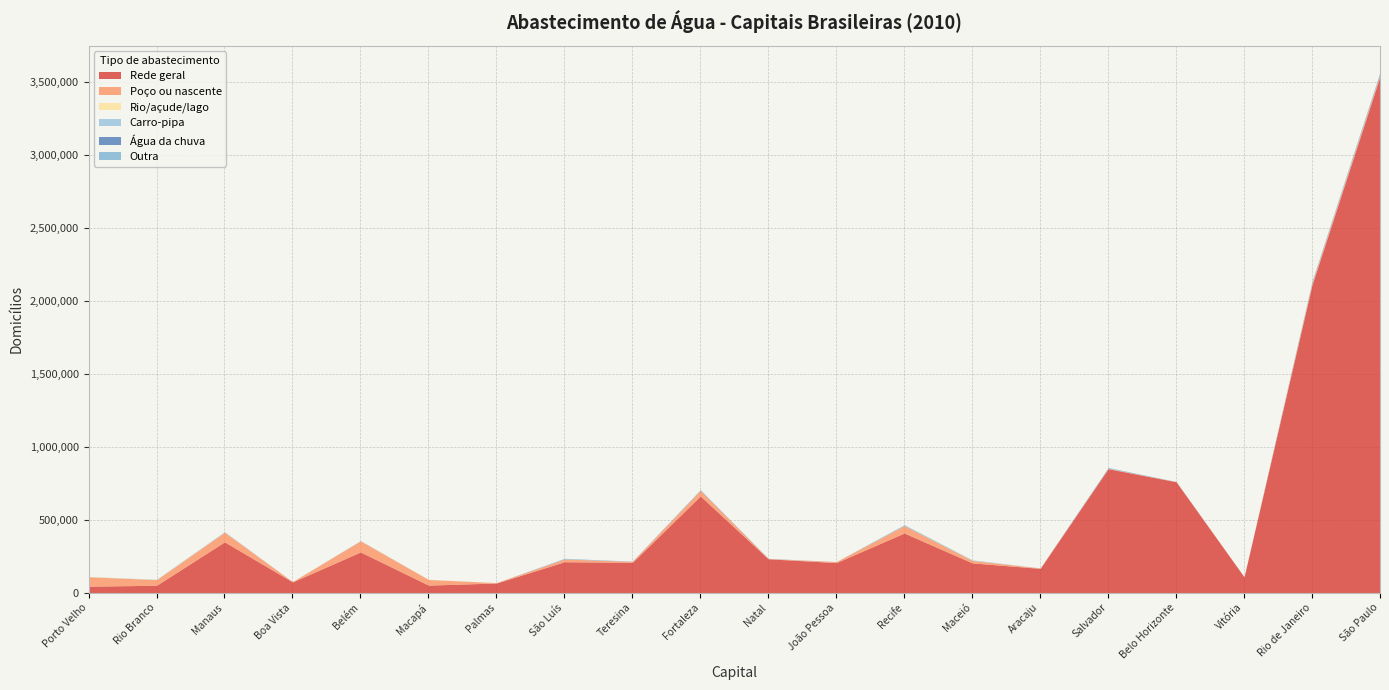

What is the difference between the second highest and minimum values in the Carro-pipa series?

954